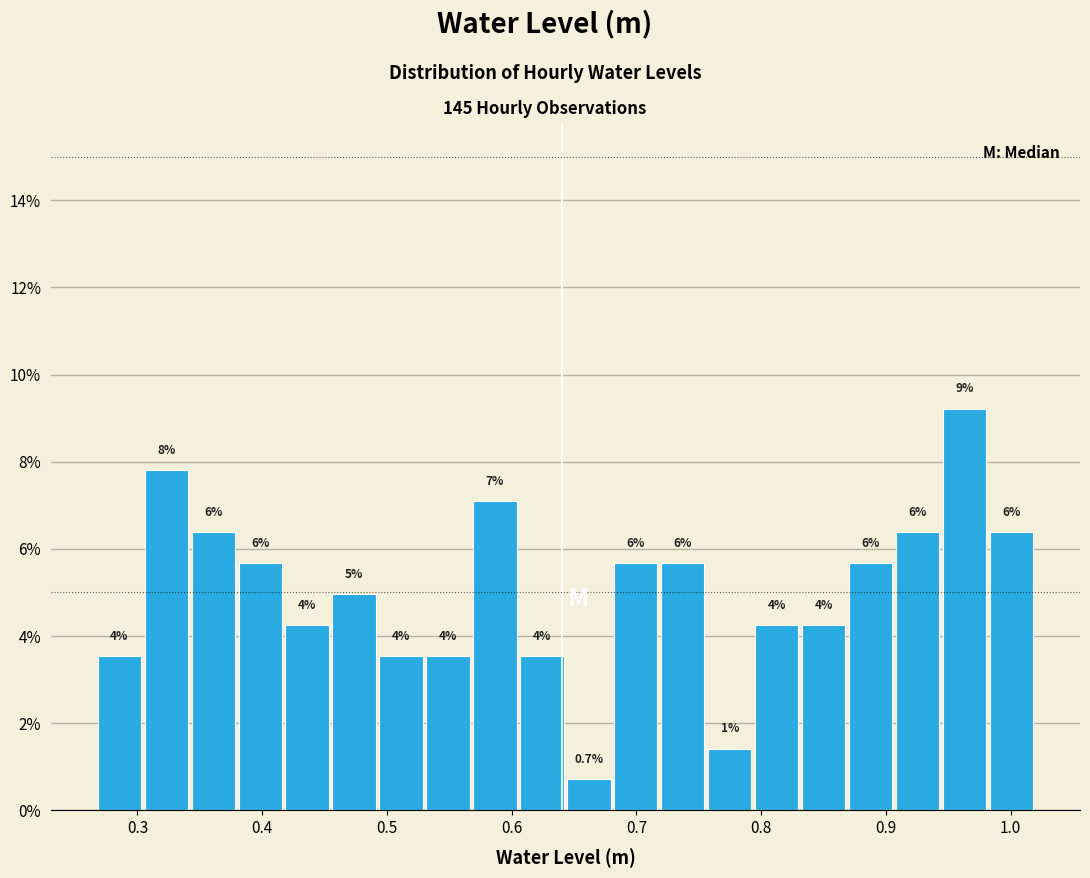

Around what value on the x-axis is the tallest bar? Give the approximate position of its centre, as read against the axis.

0.96